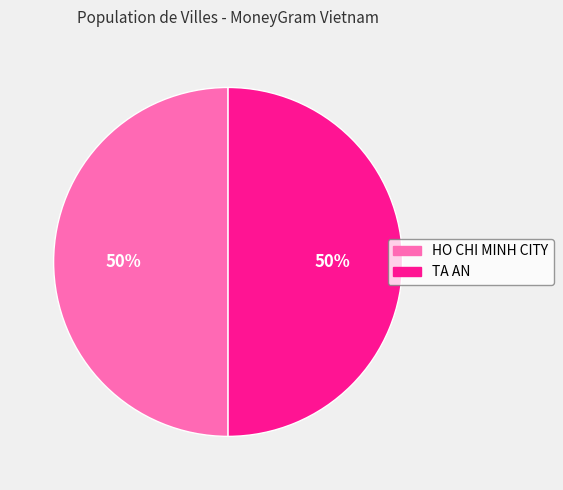

How many slices are in this pie chart?

2